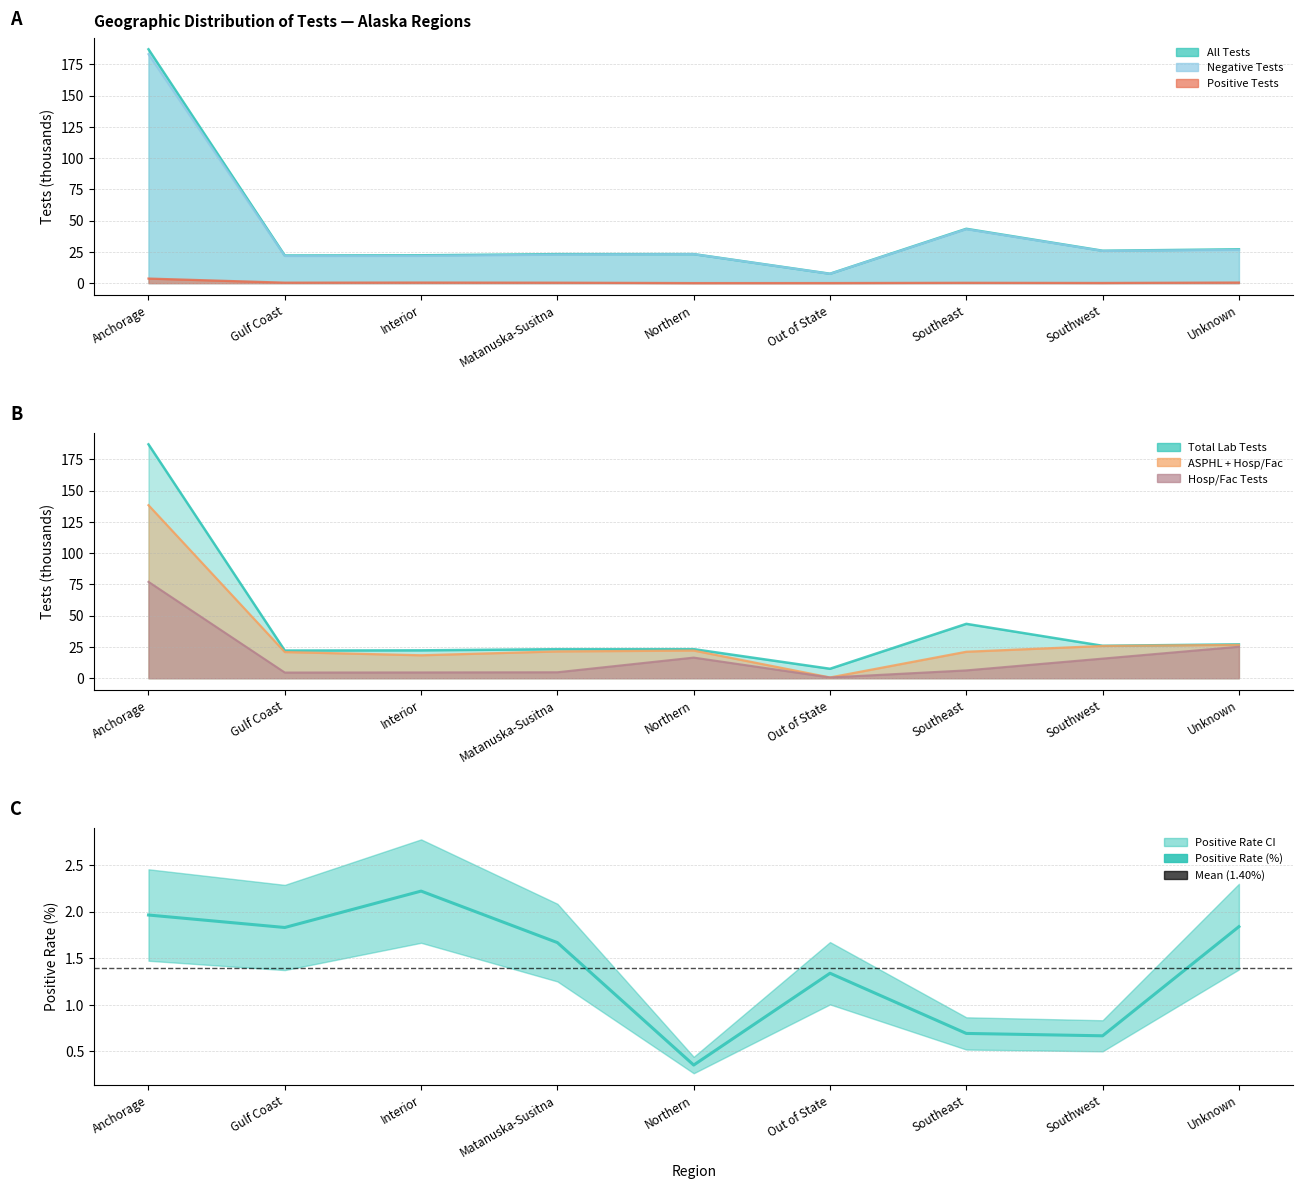

At which category does Hosp/Fac Tests reach its first local peak?

Northern